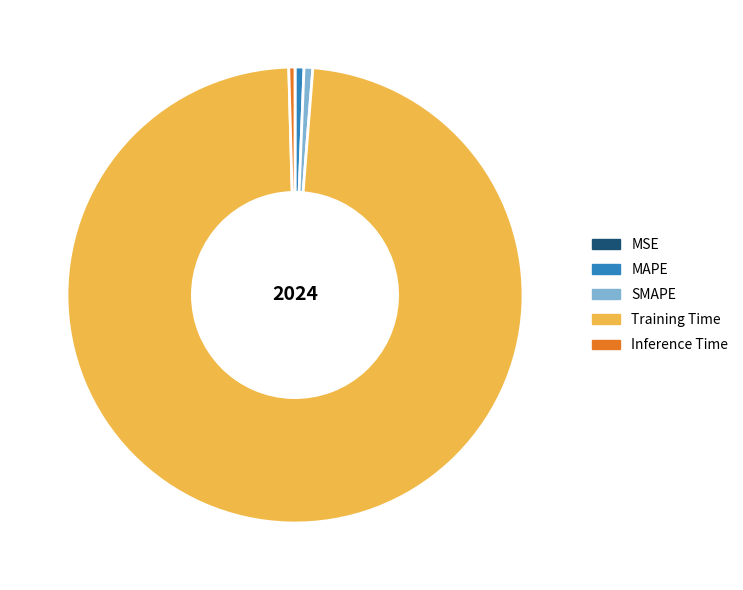

Is it true that MAPE is 1% of the pie?

True